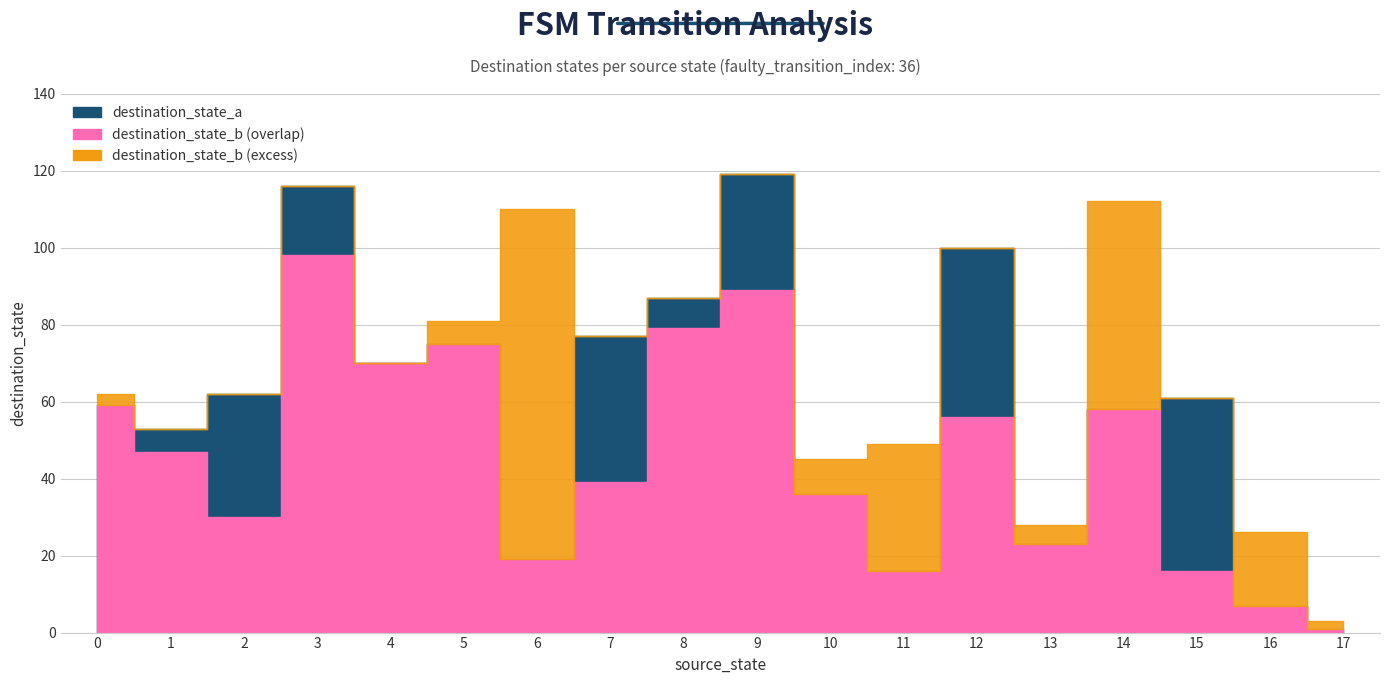

Read the destination_state_a value at 12, to the nearest 10.

100